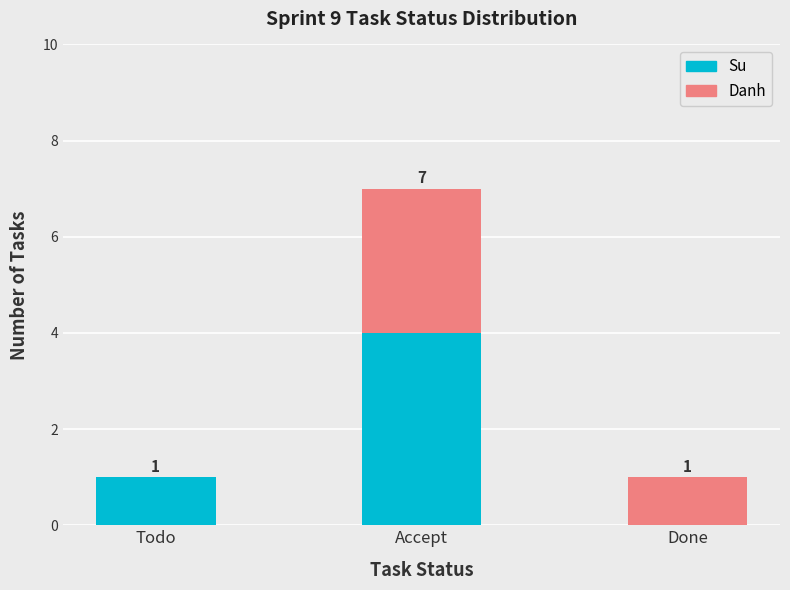

What is the sum of all Su values?

5